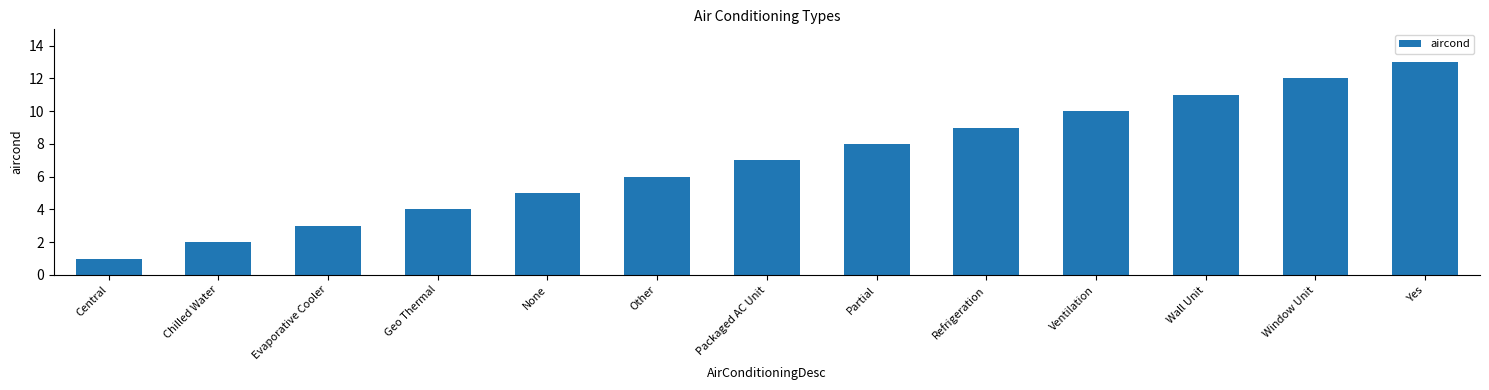

Count the number of data series in this chart.

1